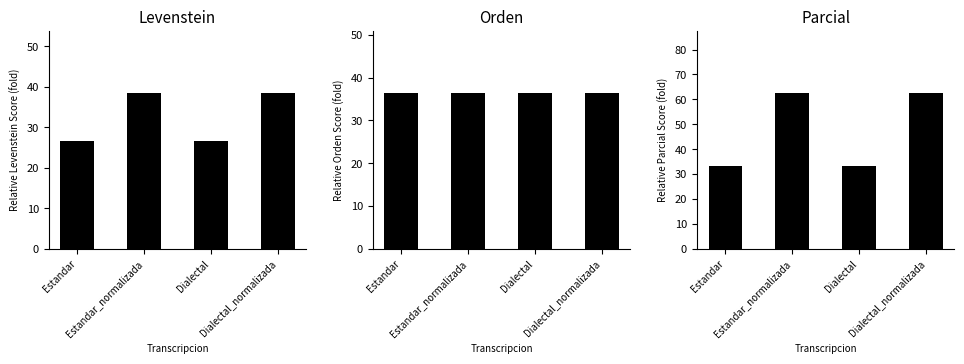

What is the sum of all Levenstein values?

130.3